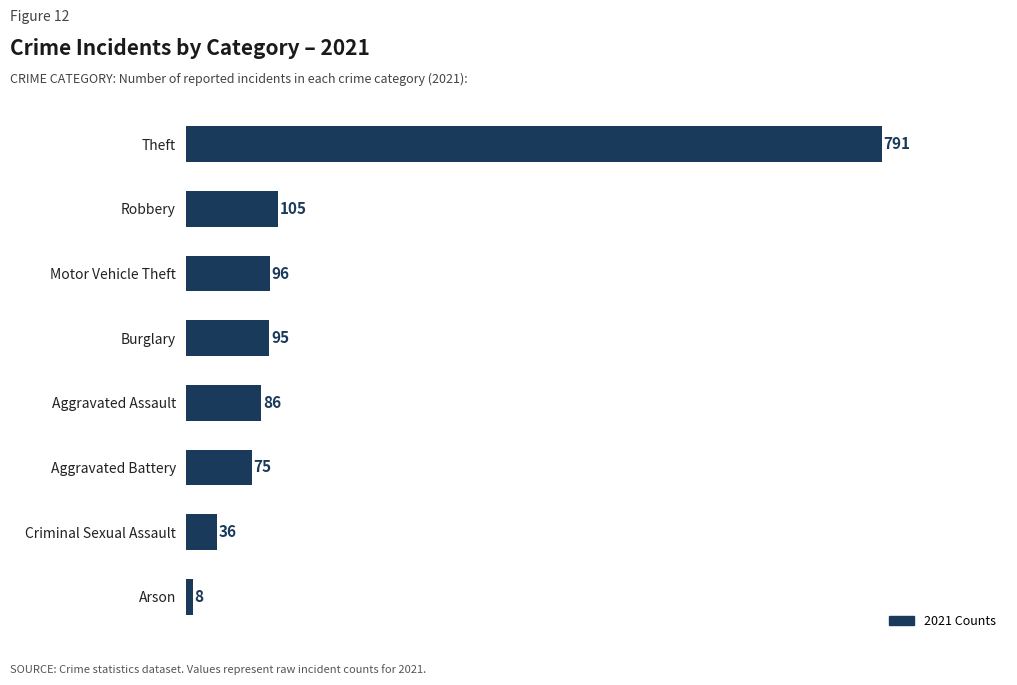

Where is the data nearest to the value 399?

Robbery